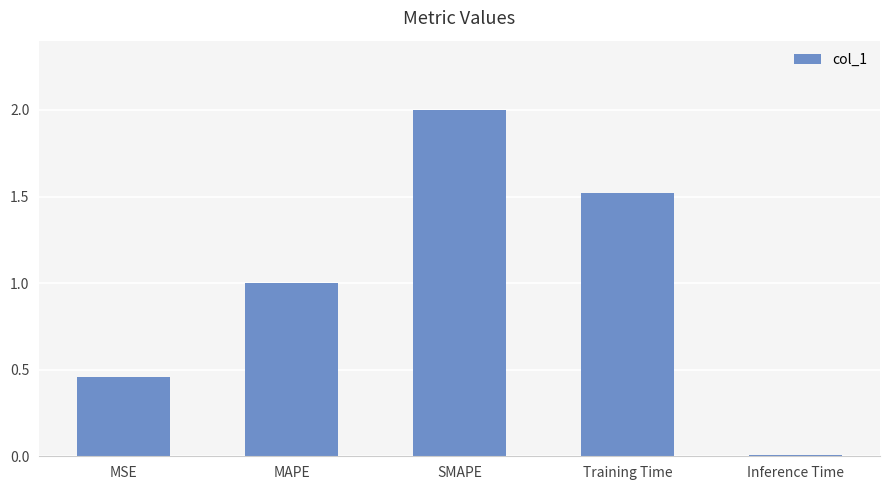

What position from the right is Training Time?

2